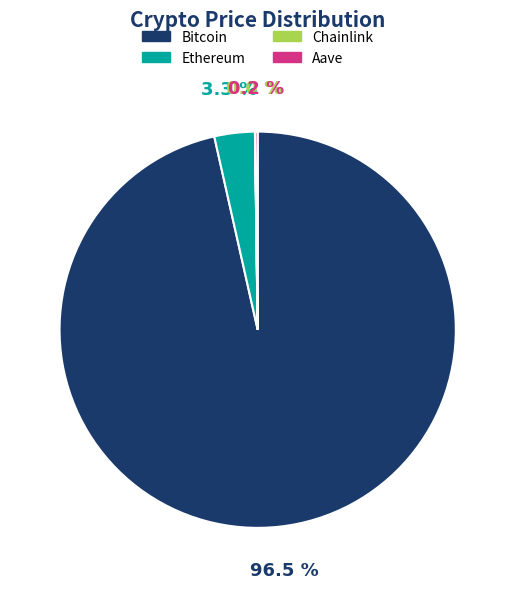

Which category accounts for the majority?

Bitcoin